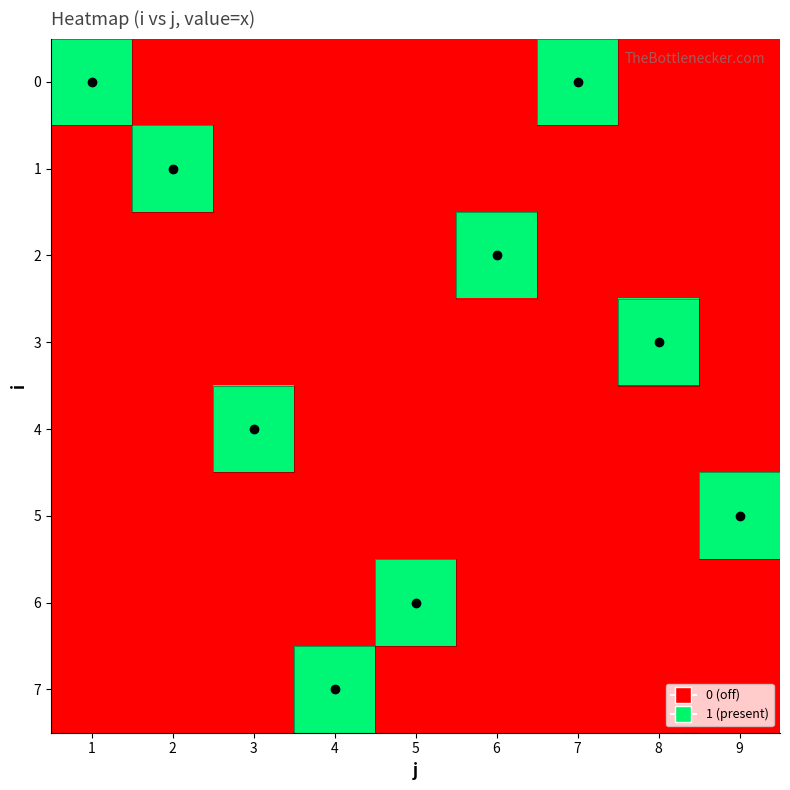

What is the total value across all series at 1?

1